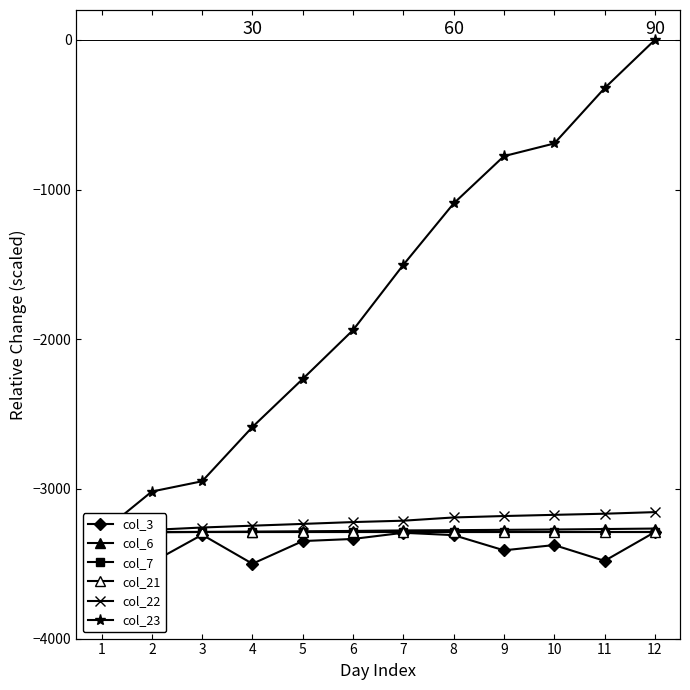

The value of col_21 at 9 is -2173.7. True or false?

False